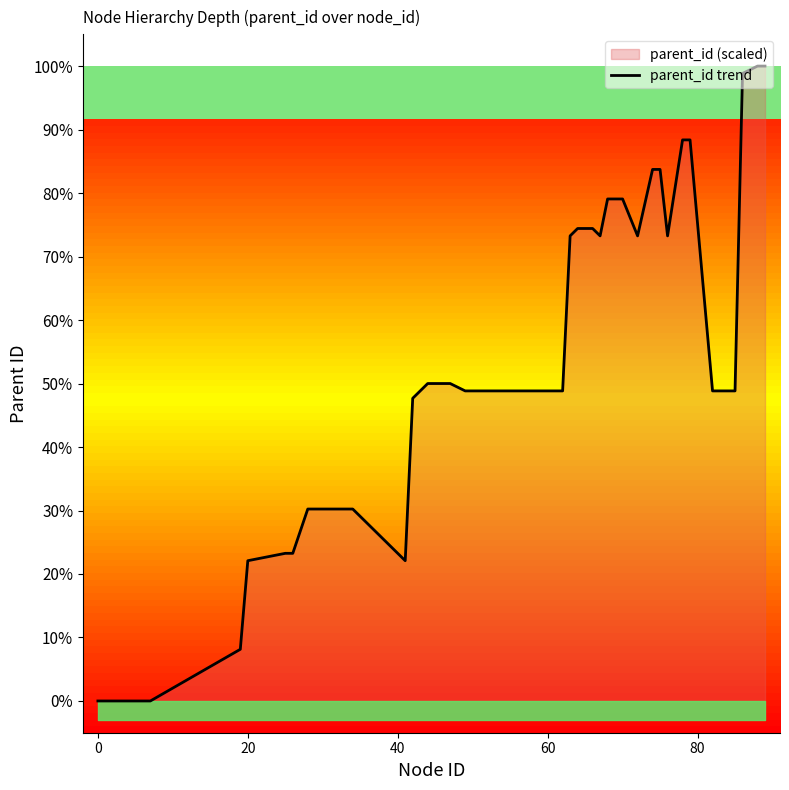

What is the maximum value for parent_id trend?

100.0